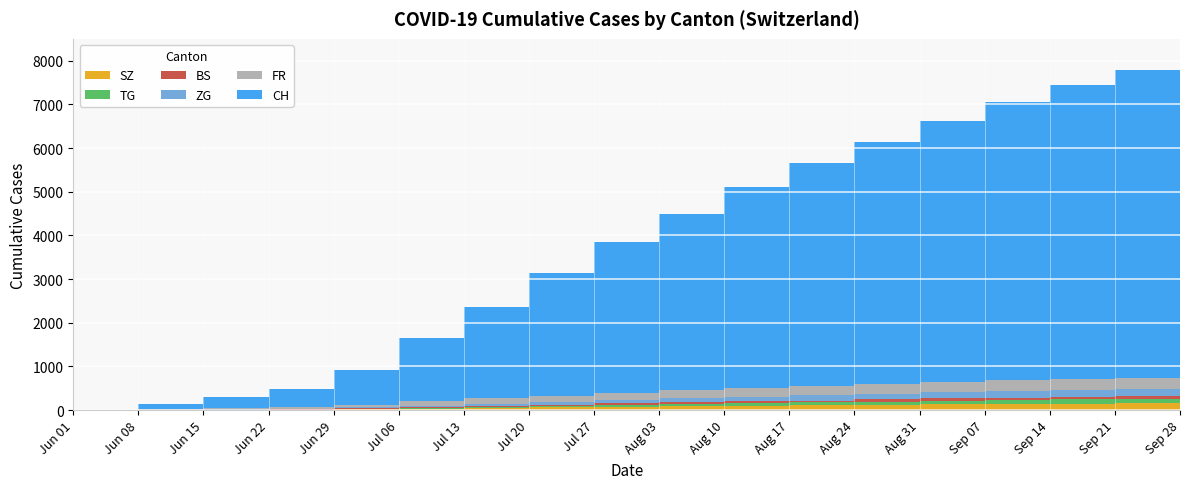

Reading right to left, what are all the values shown in this chart?

SZ: 2020-09-28=160	2020-09-21=155	2020-09-14=148	2020-09-07=140	2020-08-31=130	2020-08-24=118	2020-08-17=105	2020-08-10=95	2020-08-03=85	2020-07-27=75	2020-07-20=62	2020-07-13=49	2020-07-06=35	2020-06-29=21	2020-06-22=6	2020-06-15=1	2020-06-08=0	2020-06-01=0
TG: 2020-09-28=109	2020-09-21=104	2020-09-14=98	2020-09-07=92	2020-08-31=85	2020-08-24=77	2020-08-17=69	2020-08-10=62	2020-08-03=54	2020-07-27=46	2020-07-20=38	2020-07-13=29	2020-07-06=21	2020-06-29=11	2020-06-22=2	2020-06-15=1	2020-06-08=1	2020-06-01=0
BS: 2020-09-28=58	2020-09-21=57	2020-09-14=55	2020-09-07=53	2020-08-31=50	2020-08-24=47	2020-08-17=44	2020-08-10=40	2020-08-03=36	2020-07-27=30	2020-07-20=24	2020-07-13=18	2020-07-06=12	2020-06-29=7	2020-06-22=7	2020-06-15=5	2020-06-08=4	2020-06-01=0
ZG: 2020-09-28=170	2020-09-21=166	2020-09-14=160	2020-09-07=153	2020-08-31=145	2020-08-24=135	2020-08-17=124	2020-08-10=112	2020-08-03=98	2020-07-27=84	2020-07-20=68	2020-07-13=52	2020-07-06=36	2020-06-29=21	2020-06-22=14	2020-06-15=11	2020-06-08=1	2020-06-01=0
FR: 2020-09-28=260	2020-09-21=255	2020-09-14=249	2020-09-07=241	2020-08-31=232	2020-08-24=221	2020-08-17=208	2020-08-10=194	2020-08-03=178	2020-07-27=160	2020-07-20=140	2020-07-13=118	2020-07-06=94	2020-06-29=61	2020-06-22=32	2020-06-15=22	2020-06-08=13	2020-06-01=0
CH: 2020-09-28=7340	2020-09-21=7060	2020-09-14=6740	2020-09-07=6380	2020-08-31=5980	2020-08-24=5550	2020-08-17=5100	2020-08-10=4600	2020-08-03=4050	2020-07-27=3450	2020-07-20=2800	2020-07-13=2100	2020-07-06=1456	2020-06-29=793	2020-06-22=430	2020-06-15=250	2020-06-08=124	2020-06-01=6